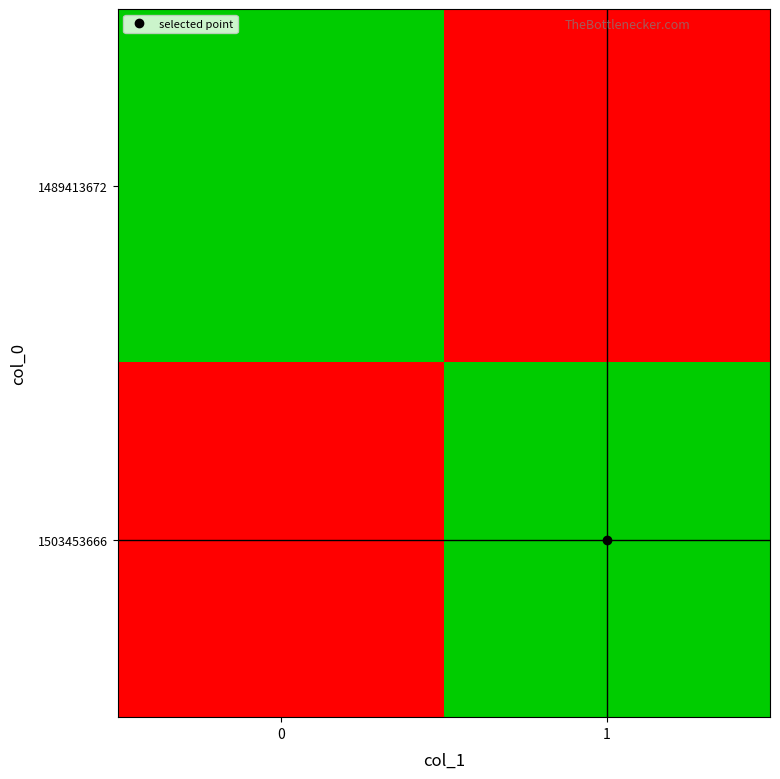

List the series in order of their peak value, lowest first.

1489413672, 1503453666